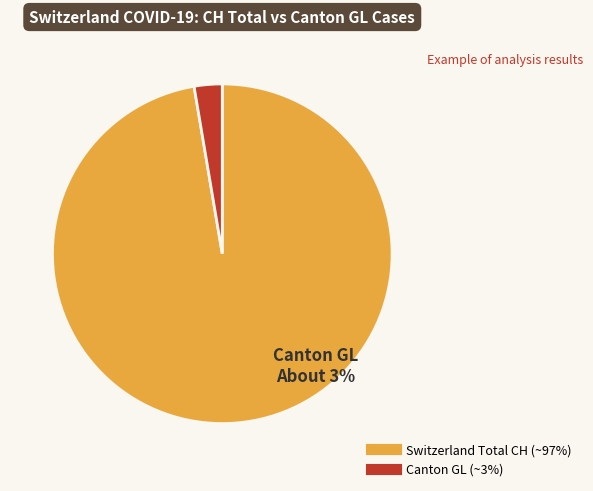

Does 2020-03-05 account for over 50% of the chart?

No